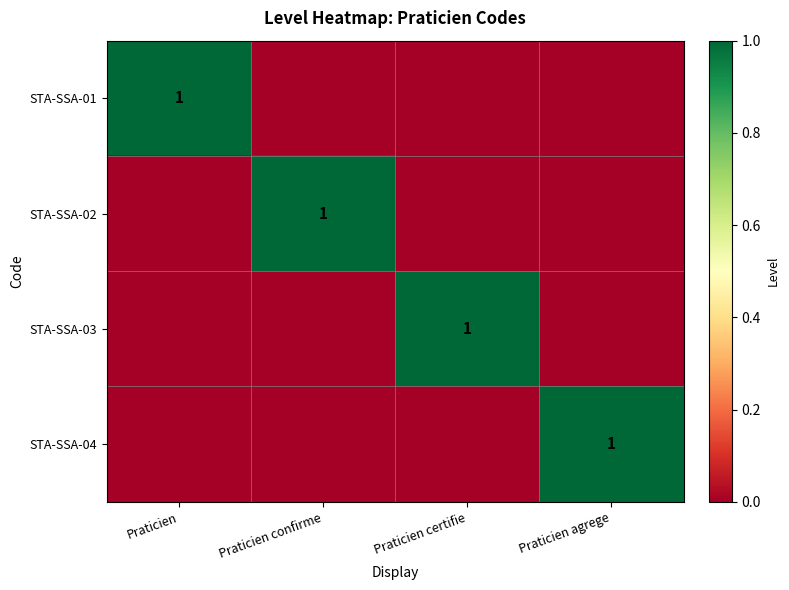

Is it true that STA-SSA-03 equals 2 at Praticien certifie?

False